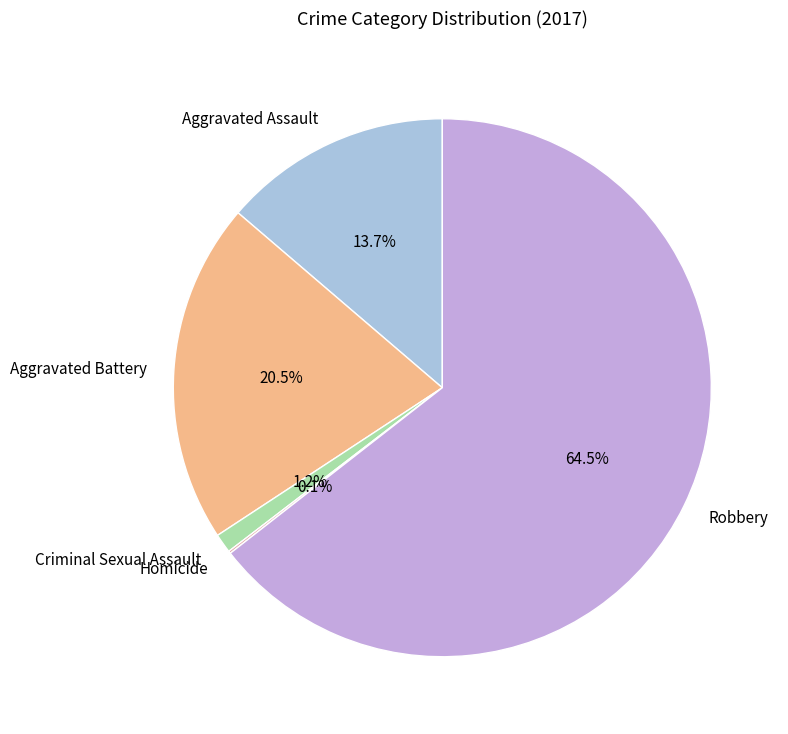

What is the largest slice in the pie chart?

Robbery